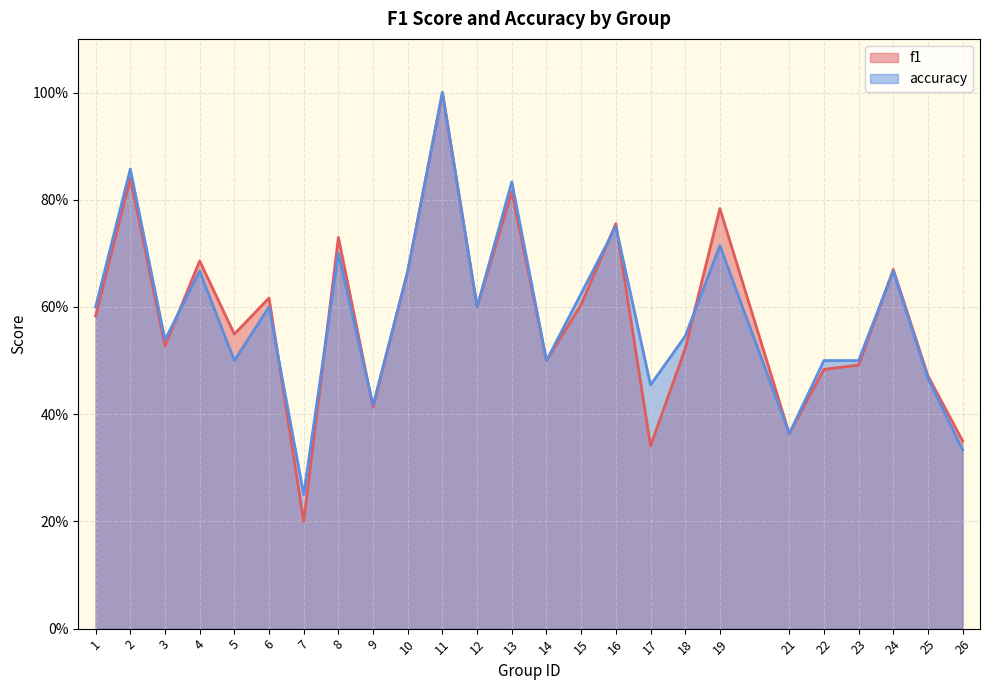

At which category is the sum across all series the highest?

11